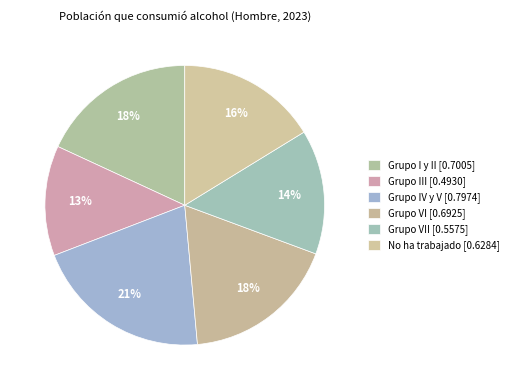

Count the number of slices in the pie.

6